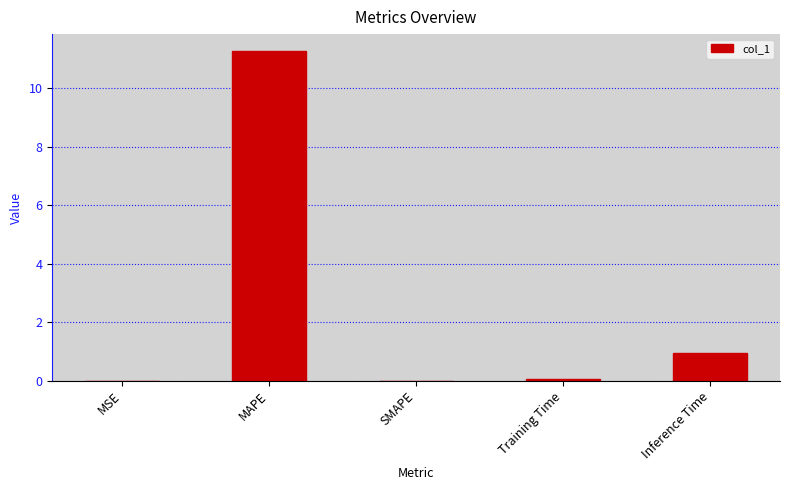

What is the average value?

2.5